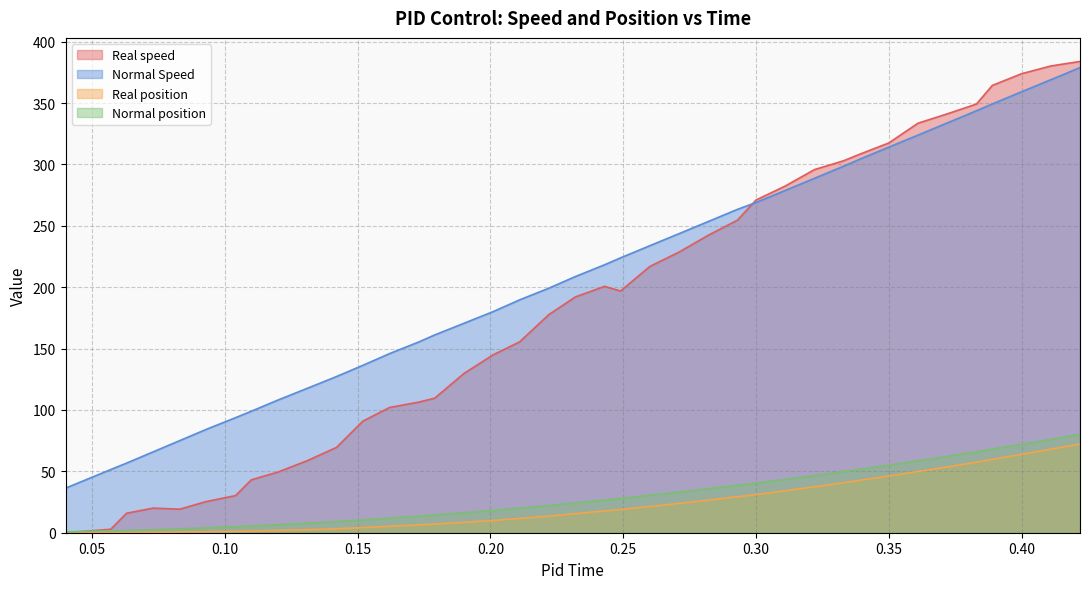

What is the maximum value shown in the chart?

383.9